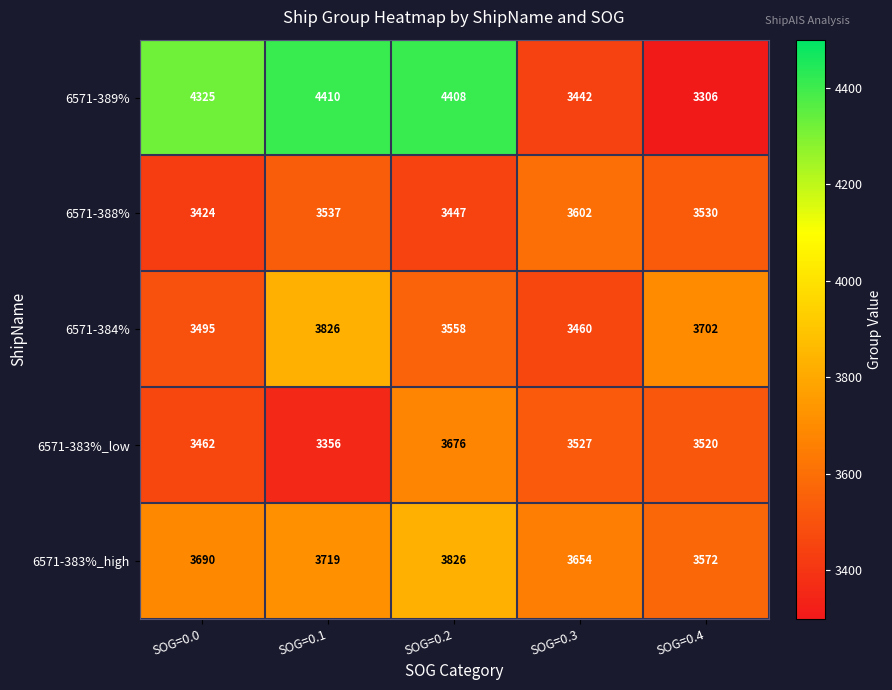

What is the spread (max minus min) of values at SOG=0.1?

1054